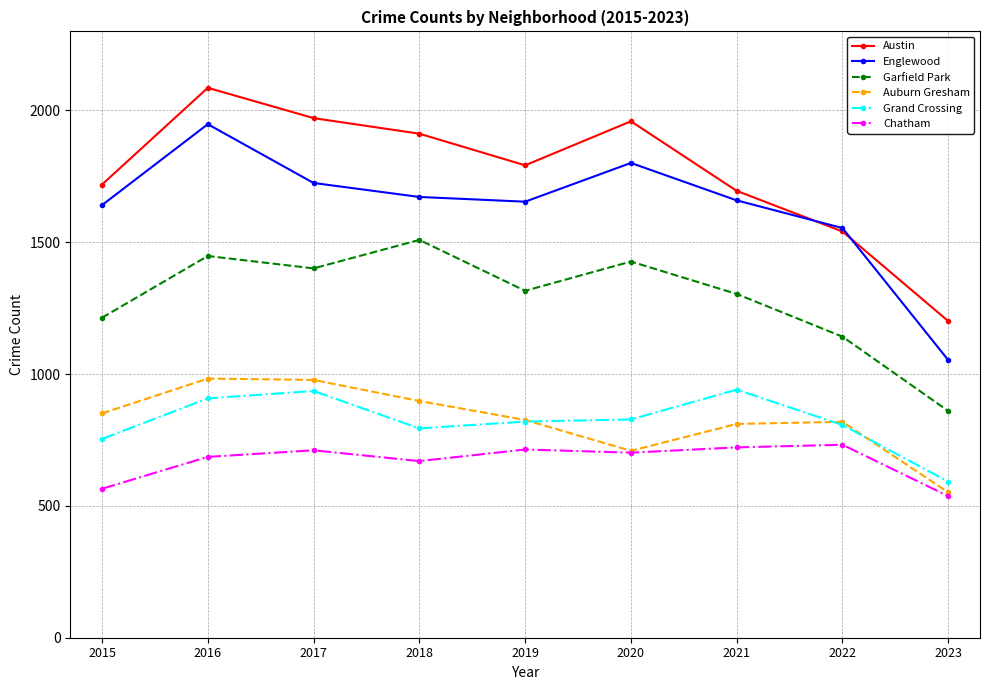

What is the smallest value displayed?

537